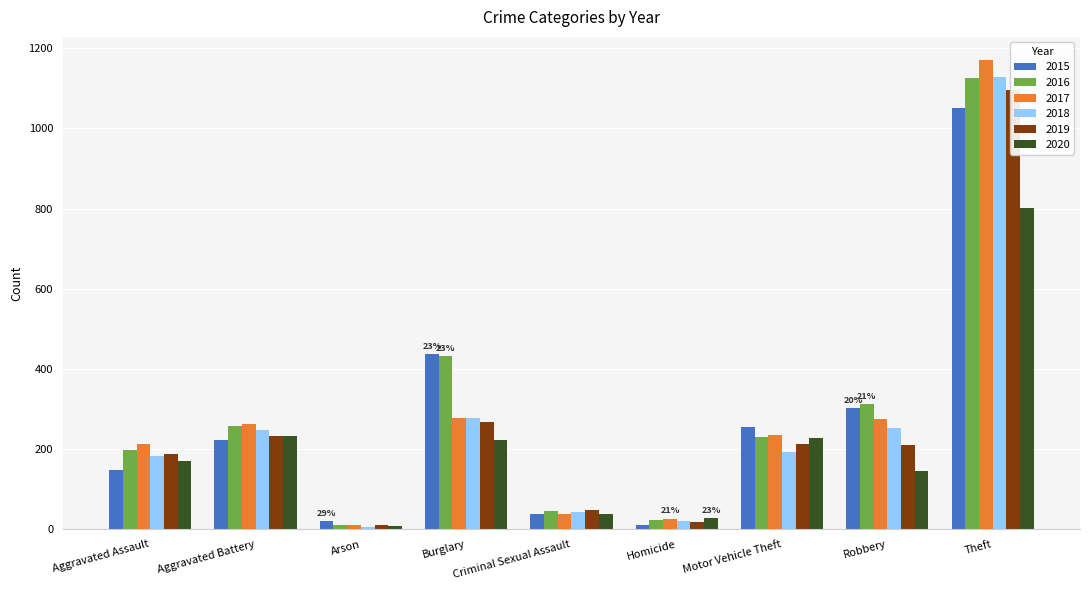

At which label is 2019 closest to 554?

Burglary